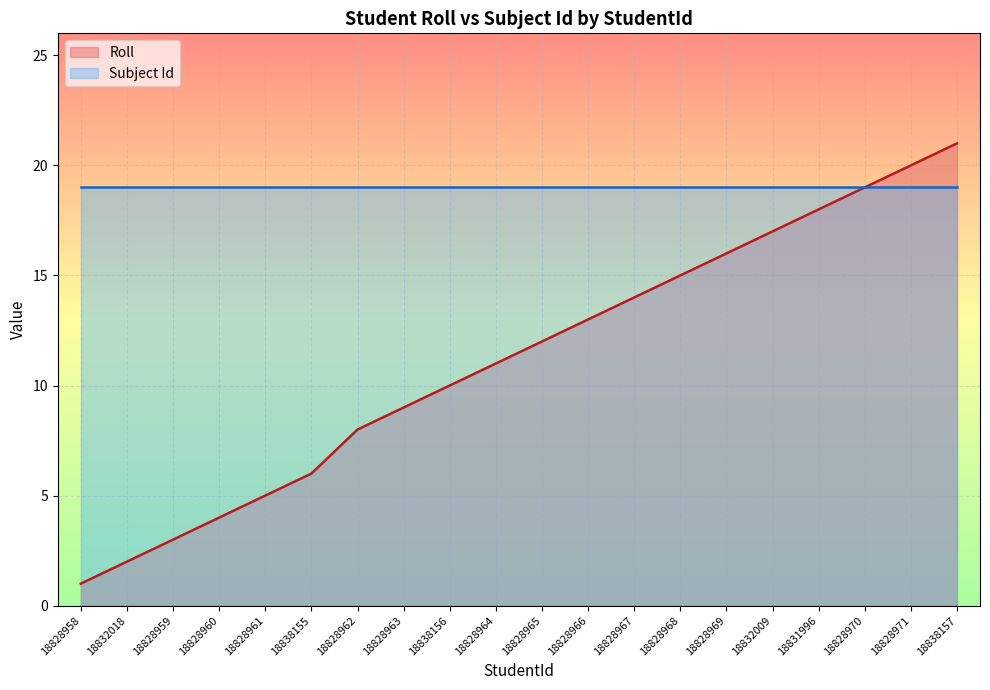

At which label does the data first exceed 12?

18828966